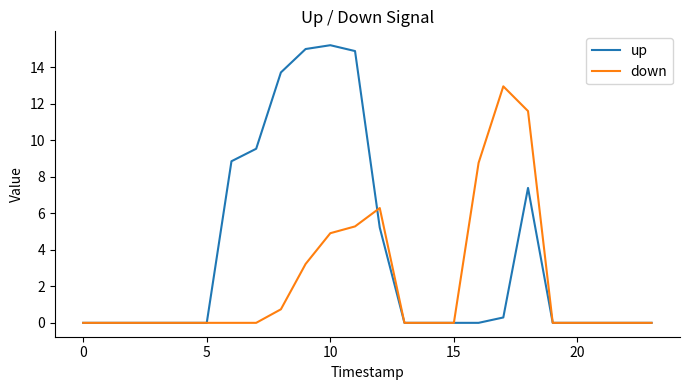

Which series has the largest total across all categories?

up